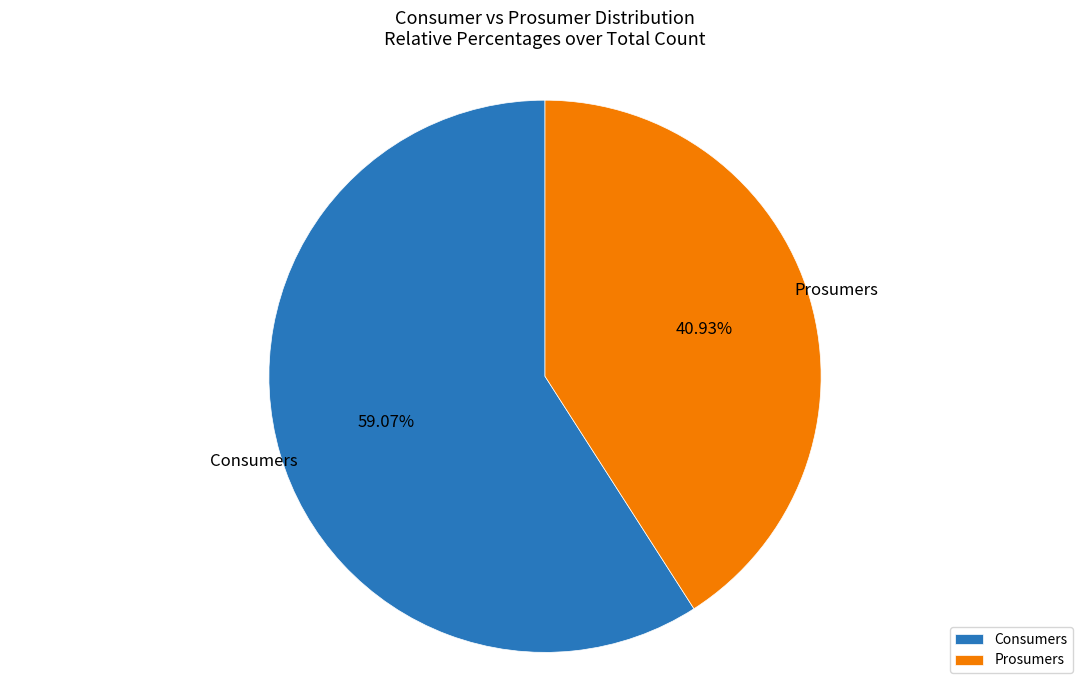

What is the ratio of the value at Prosumers to the value at Consumers?

0.7